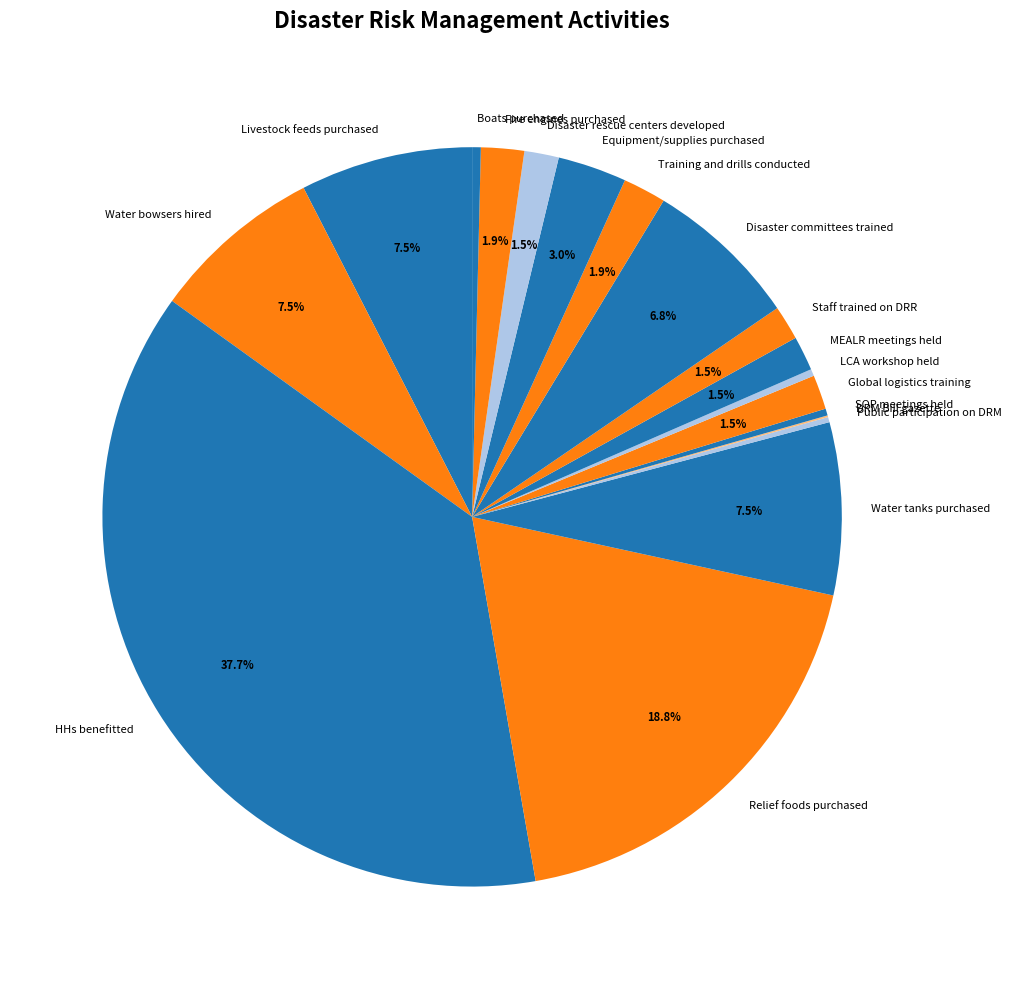

To the nearest percent, what is the average slice percentage?

6%